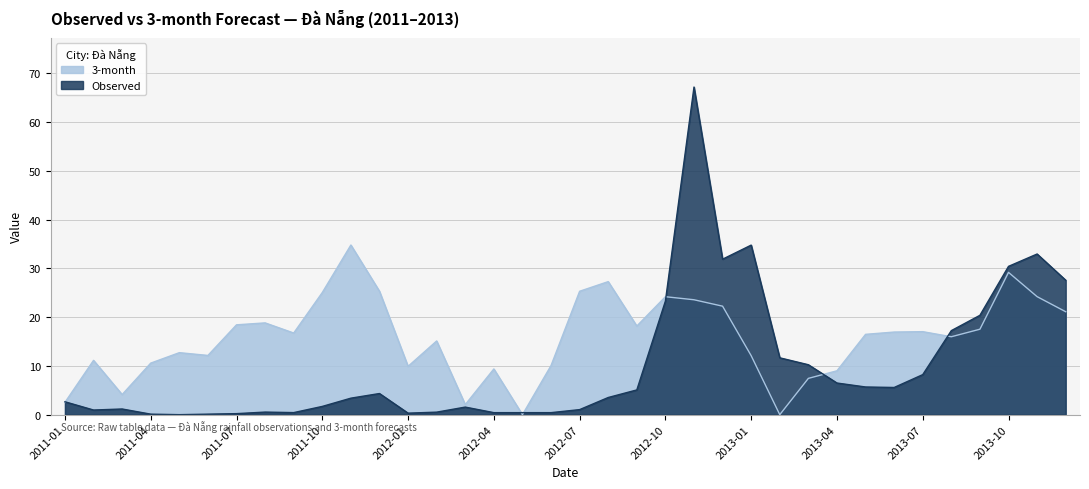

What is the label of the 14th point from the left?

2012-02